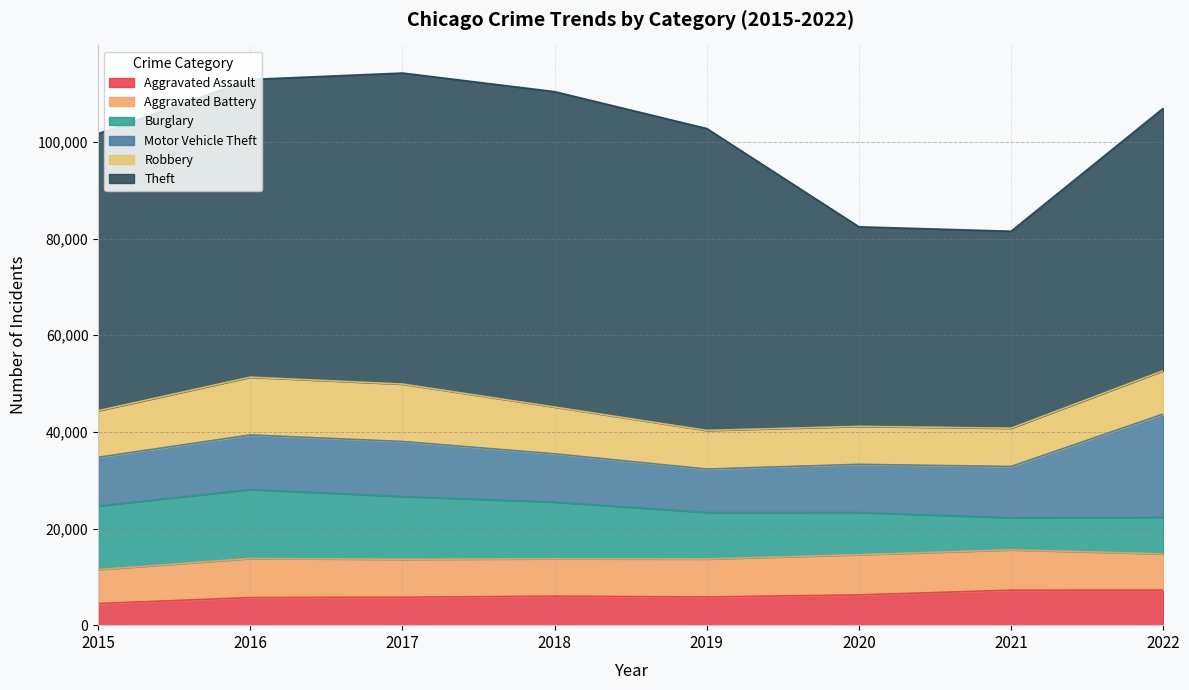

At which category does the chart reach its peak across all series?

2018